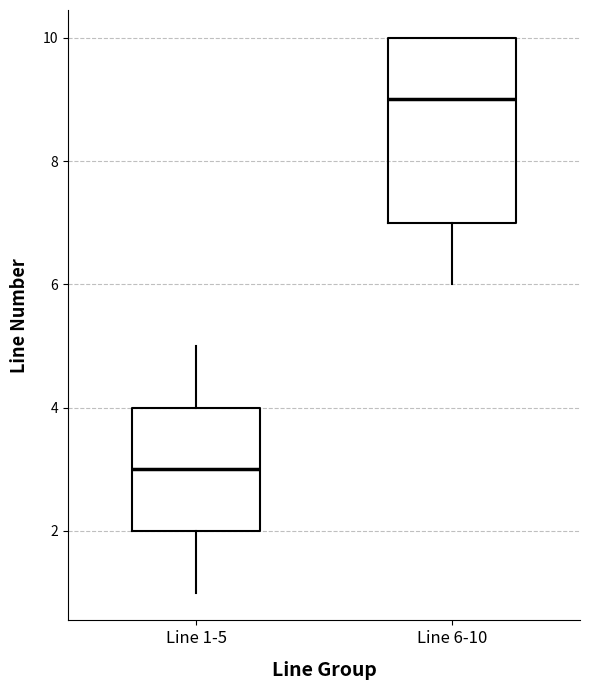

Which box is the tallest, from its lower edge to its upper edge?

Line 6-10